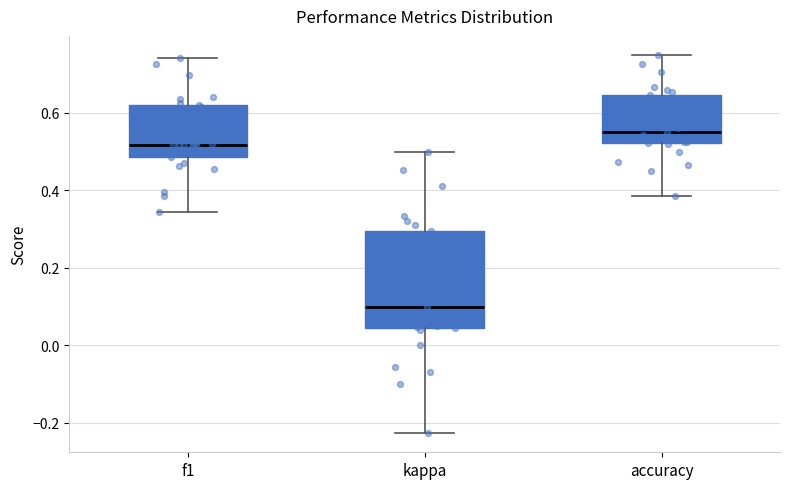

Reading left to right, transcribe this box plot: for each box, give where its median line is, the range the box spans, and where its two whiskers end, as read against the y-axis. The values are not printed on the chart, so give them approximately, as read against the axis.

f1: median 0.52, box 0.48 to 0.62, whiskers 0.34 to 0.74
kappa: median 0.10, box 0.04 to 0.30, whiskers -0.22 to 0.50
accuracy: median 0.56, box 0.52 to 0.64, whiskers 0.38 to 0.76